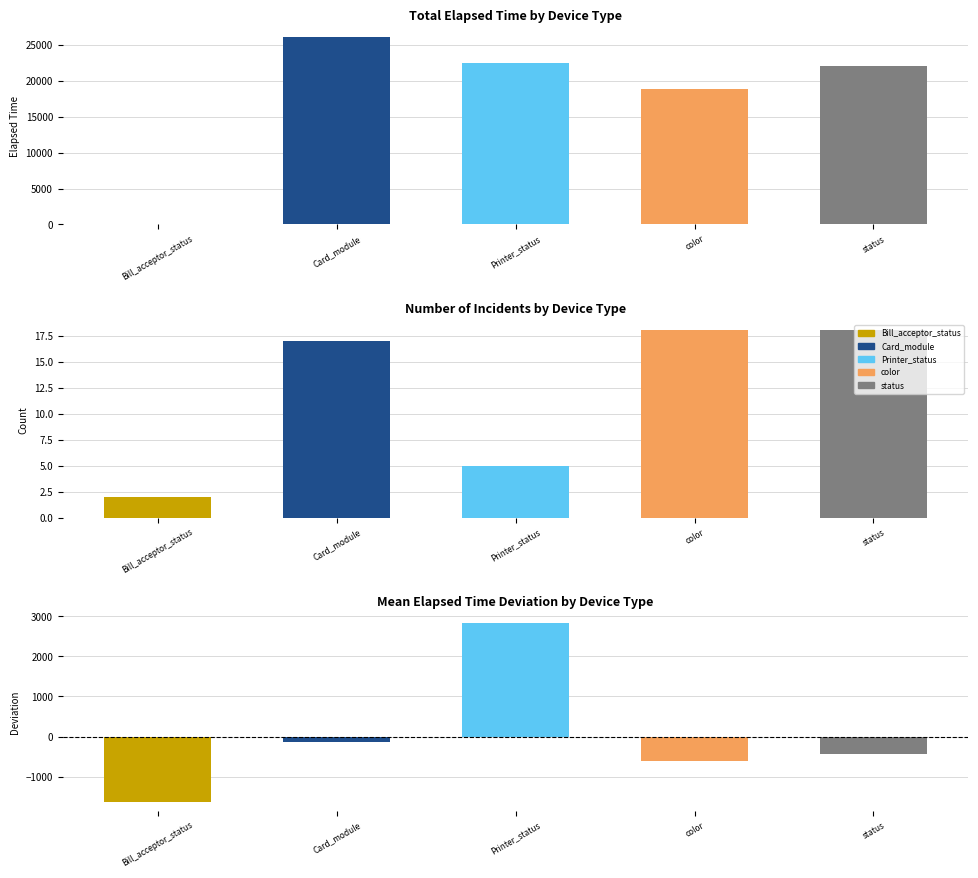

At status, list the series in order from smallest to largest.

Below Mean, Above Mean, Incident Count, Total Elapsed Time